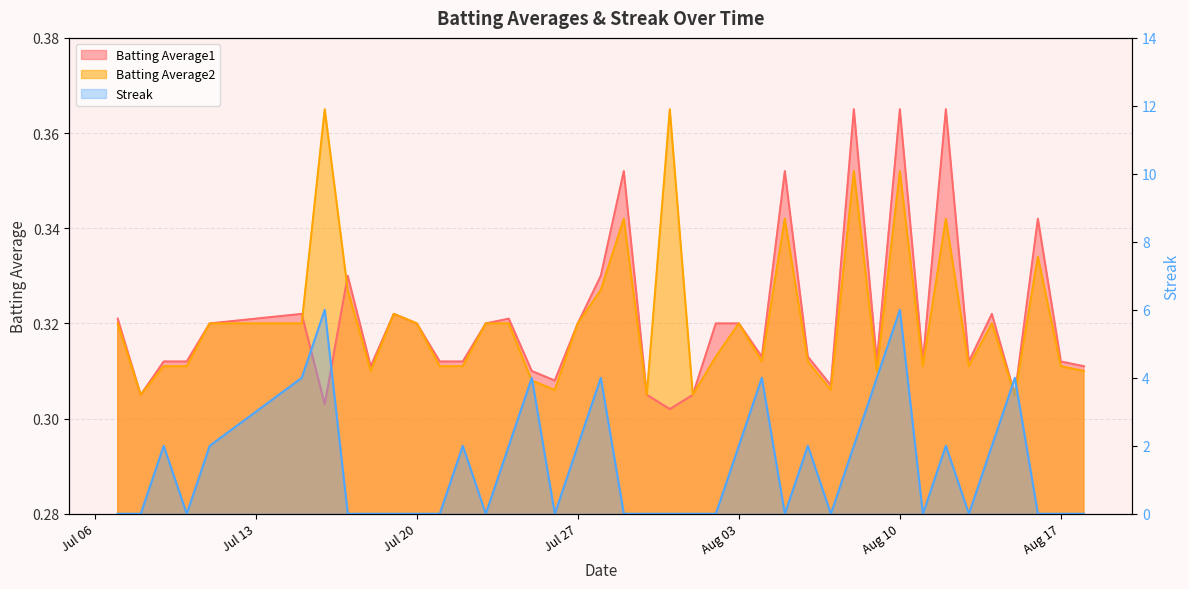

At which category is the sum across all series the highest?

Aug 10